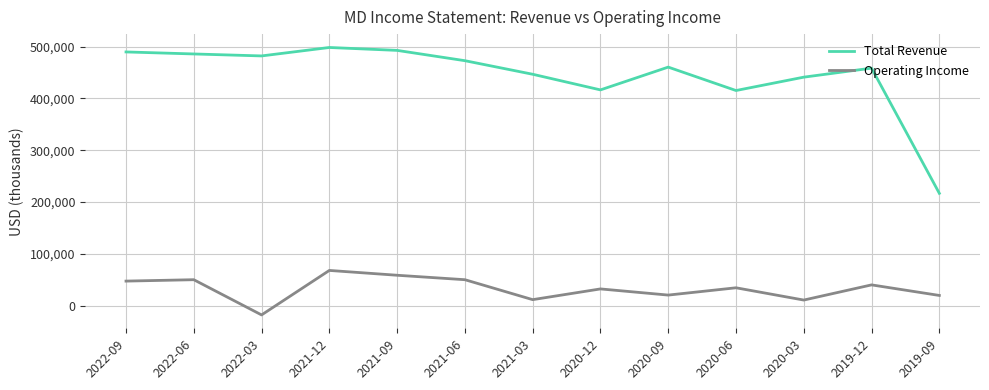

What is the lowest value of the Total Revenue series?

216900